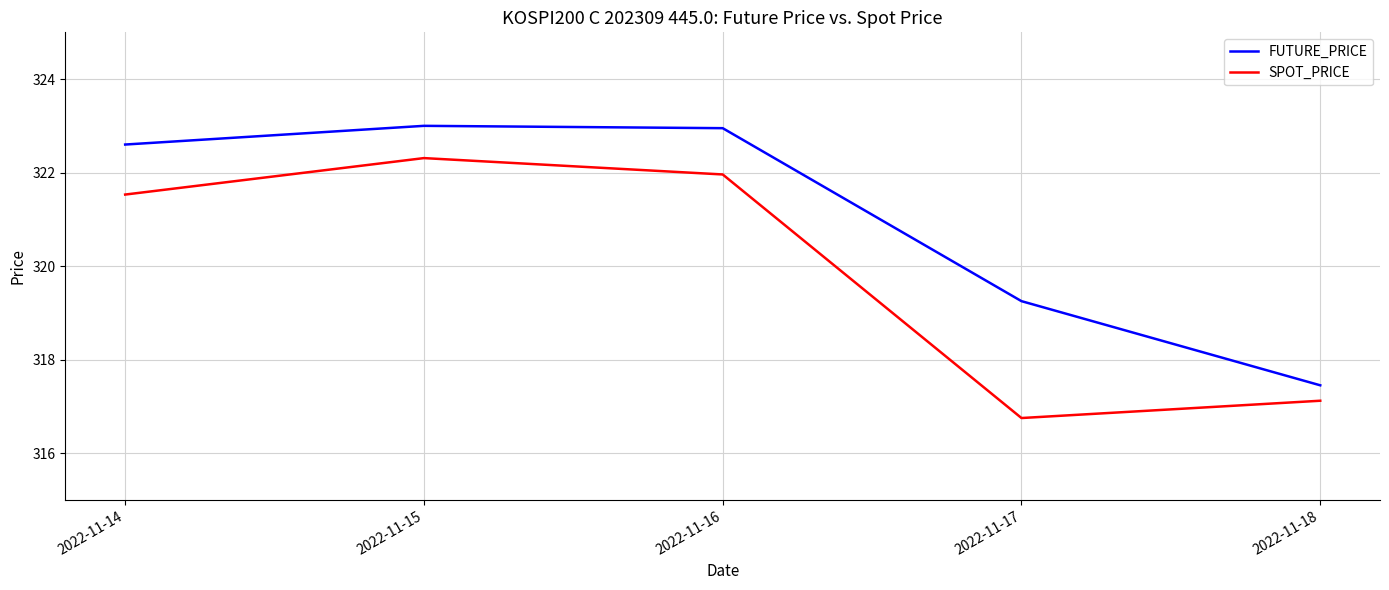

How many lines are shown in the chart?

2